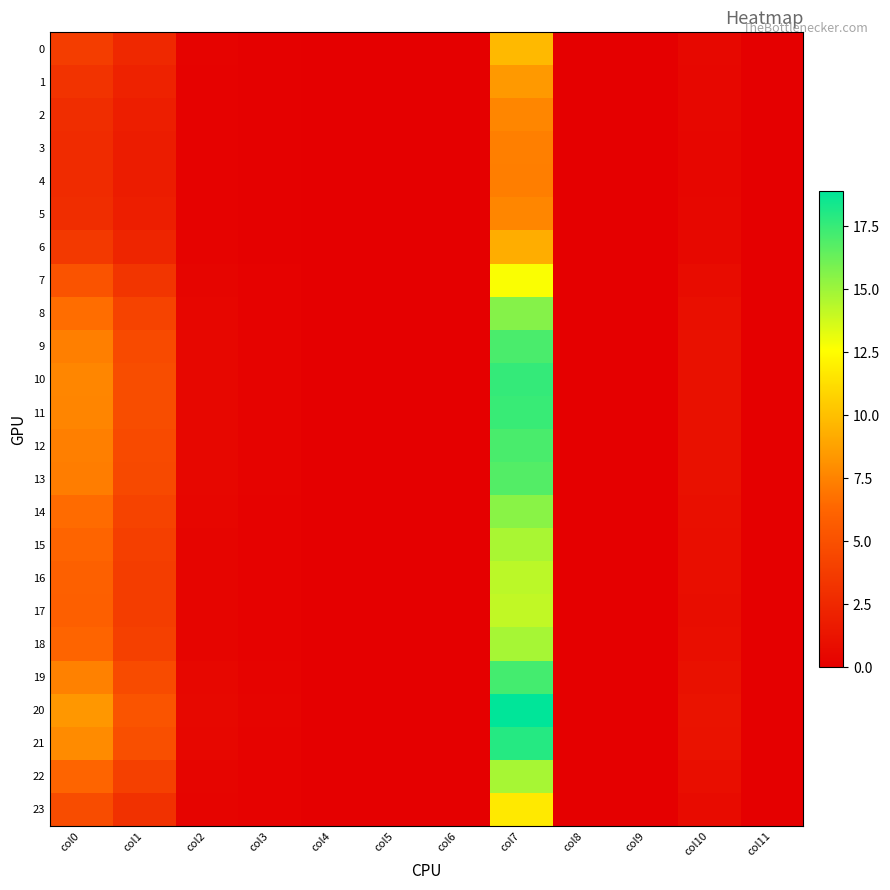

At which category does the chart reach its peak across all series?

col7